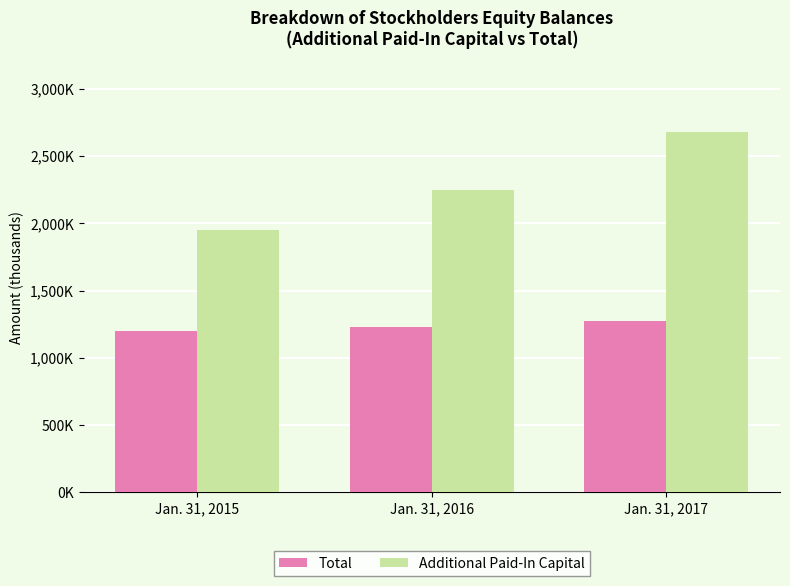

What is the average value of the Additional Paid-In Capital series?

2292318